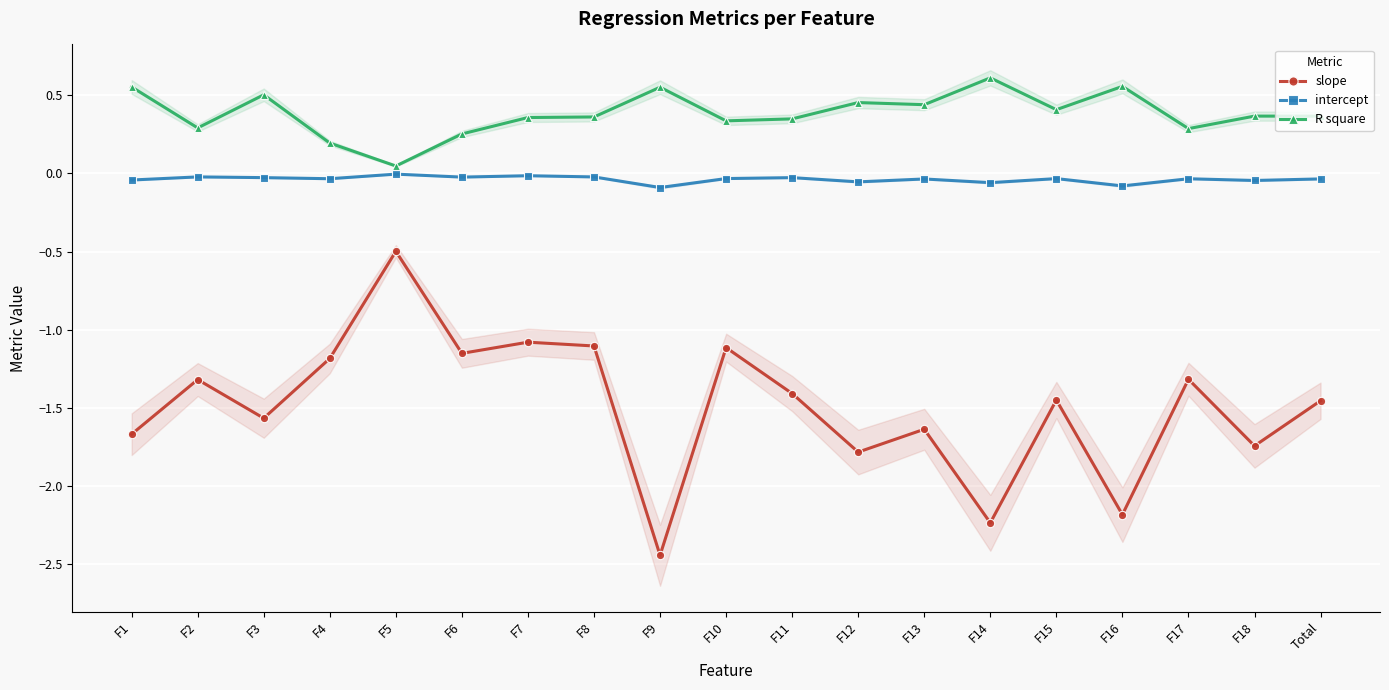

Count the number of categories in the chart.

19